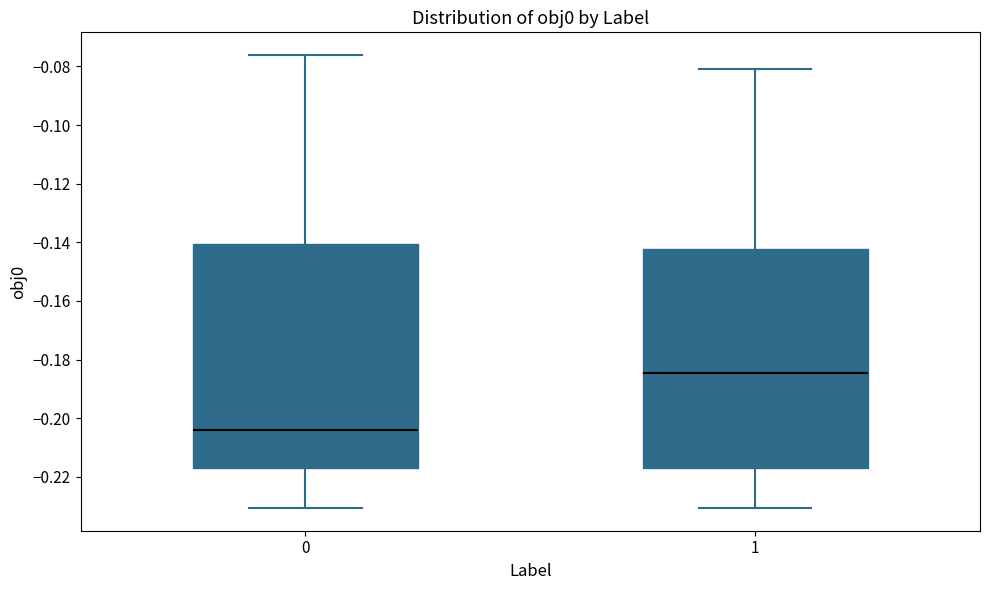

Where does the upper whisker of the box at x = 1 end on the y-axis? The values are not printed on the chart, so give them approximately, as read against the axis.

-0.080